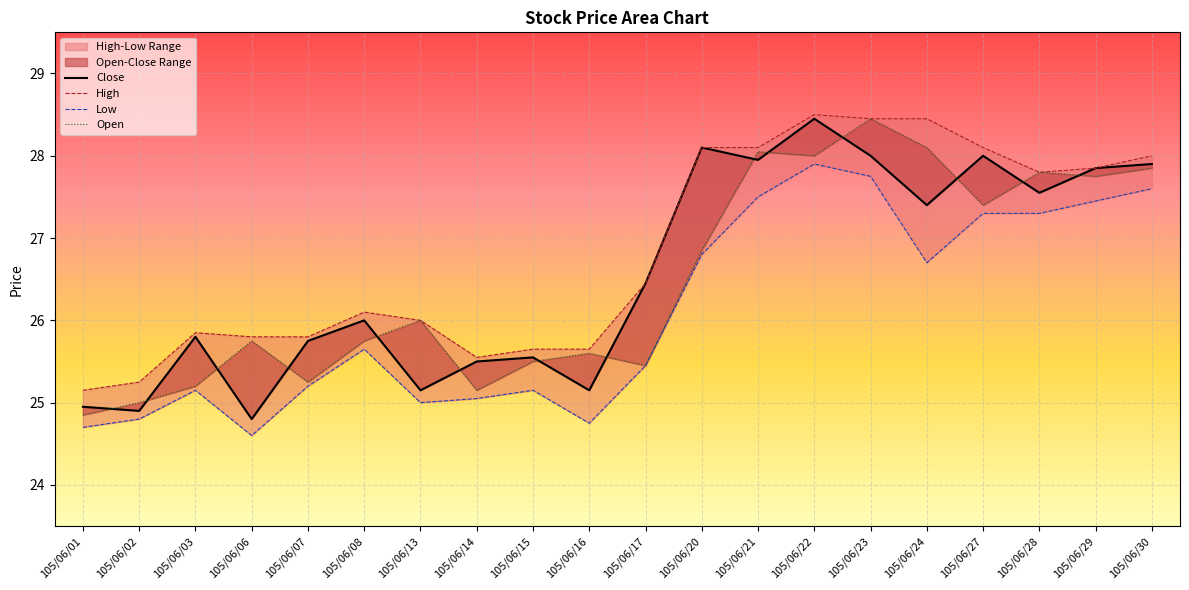

Rank the series at 105/06/01 from highest to lowest value.

High, Close, Open, Low